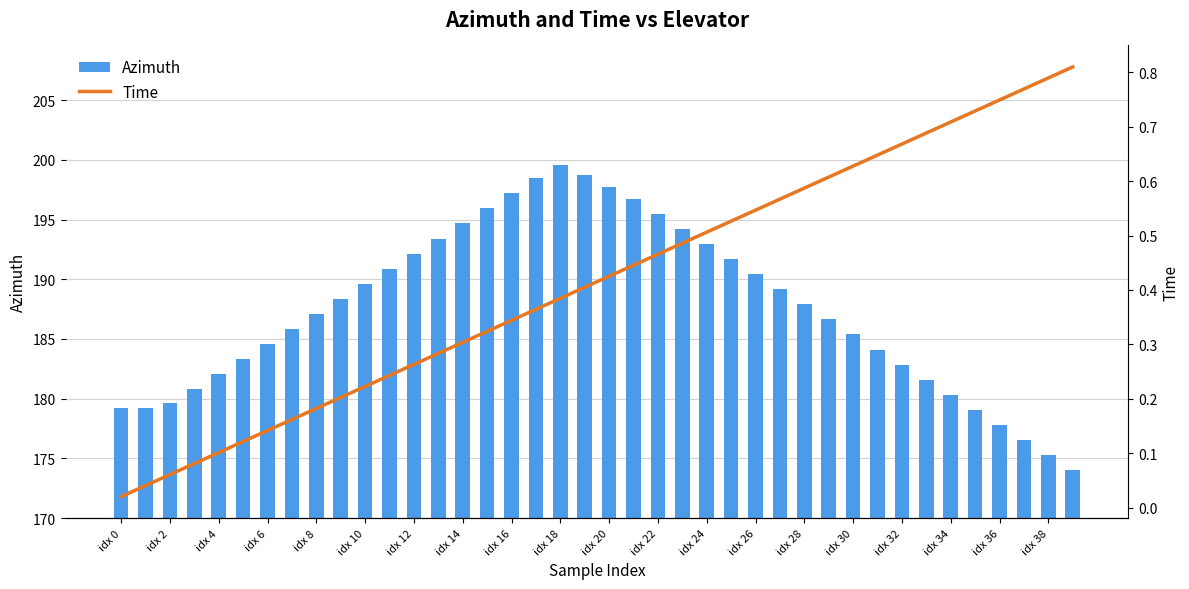

How many series are shown in this chart?

2